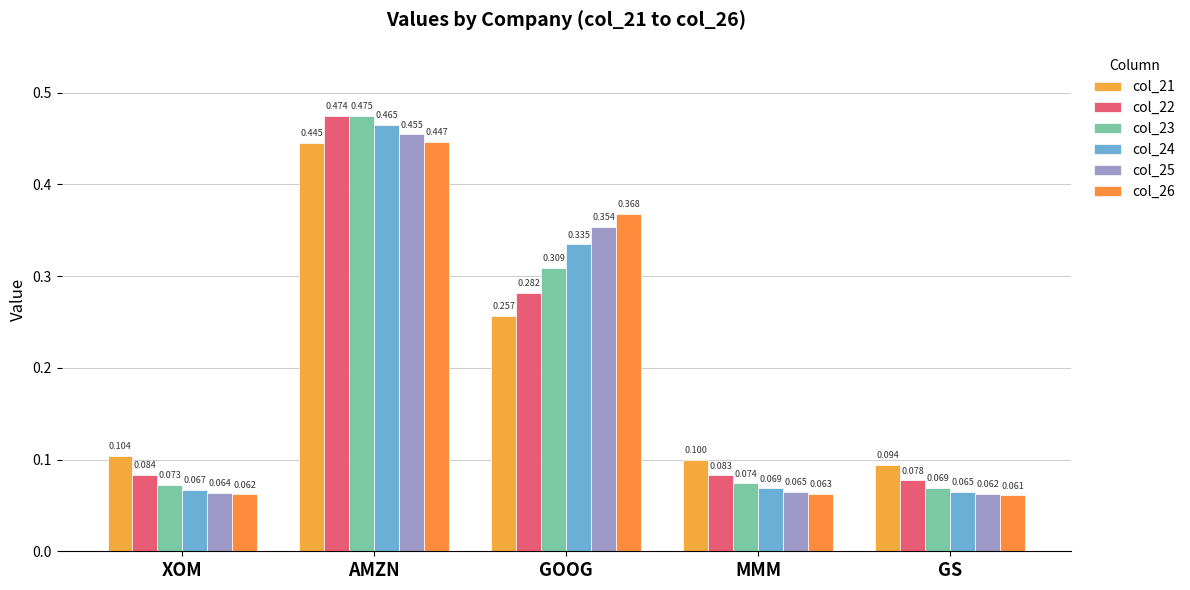

Reading left to right, list all the values displayed in this chart.

col_21: 0.1	0.4	0.3	0.1	0.1
col_22: 0.1	0.5	0.3	0.1	0.1
col_23: 0.1	0.5	0.3	0.1	0.1
col_24: 0.1	0.5	0.3	0.1	0.1
col_25: 0.1	0.5	0.4	0.1	0.1
col_26: 0.1	0.4	0.4	0.1	0.1